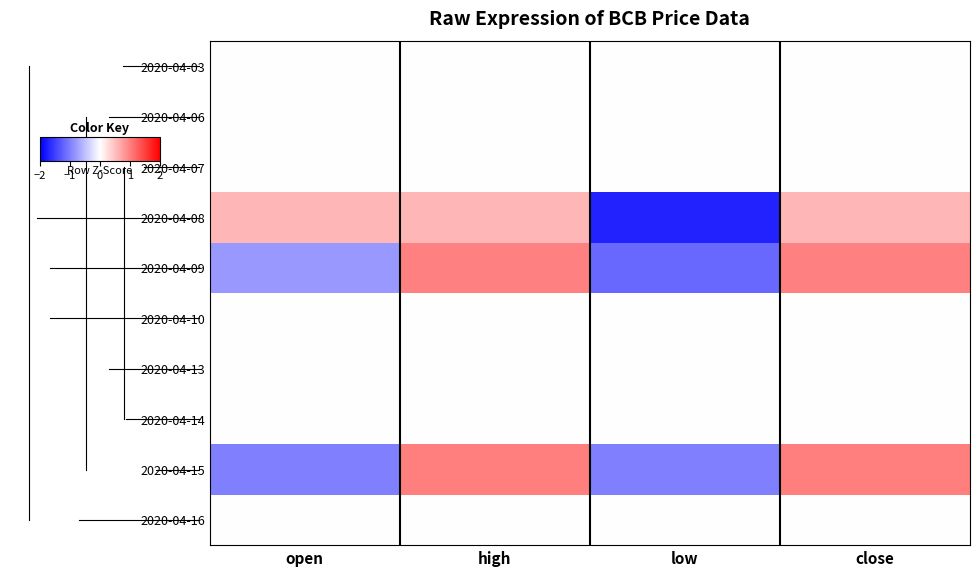

What is the smallest value displayed?

-1.7